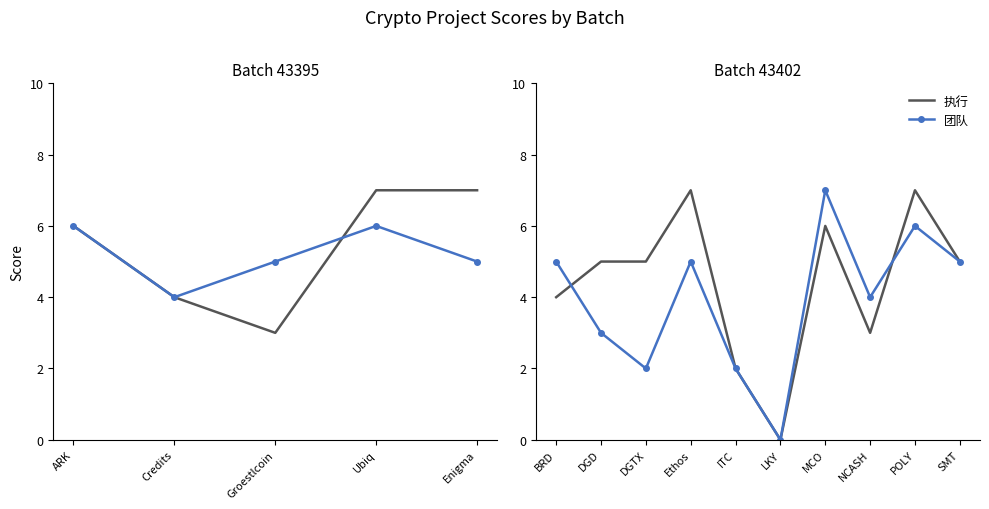

Which series has the largest total across all categories?

执行